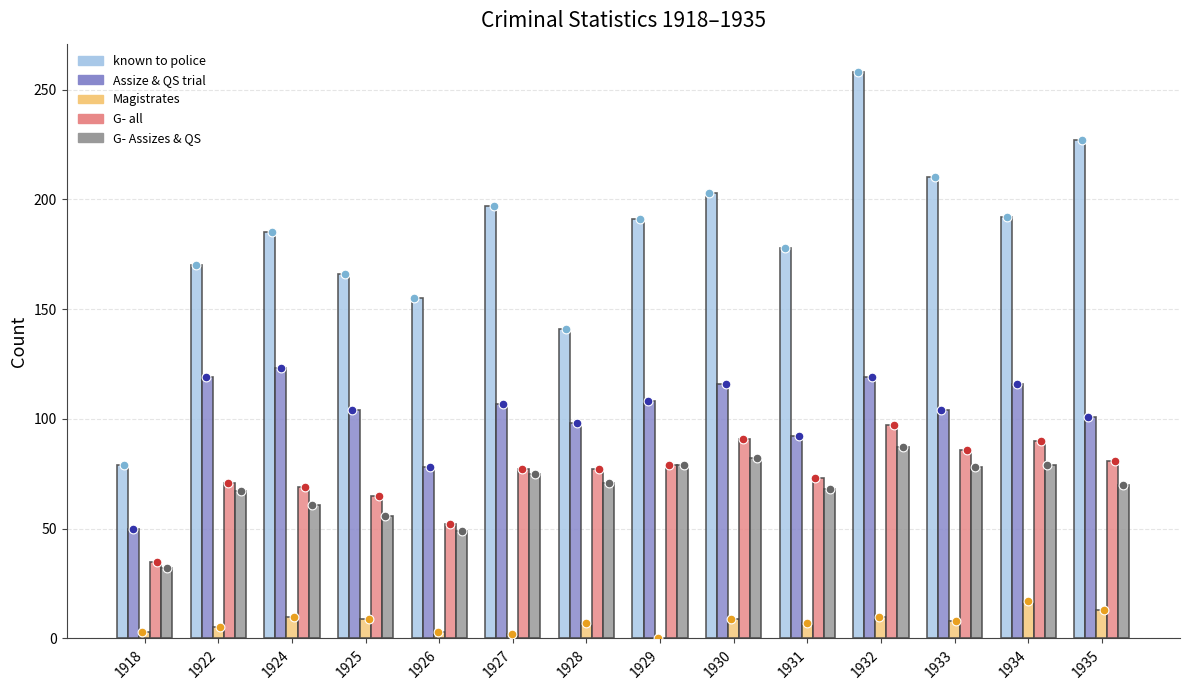

Is the value of G- all at 1925 greater than the value of known to police at 1925?

No